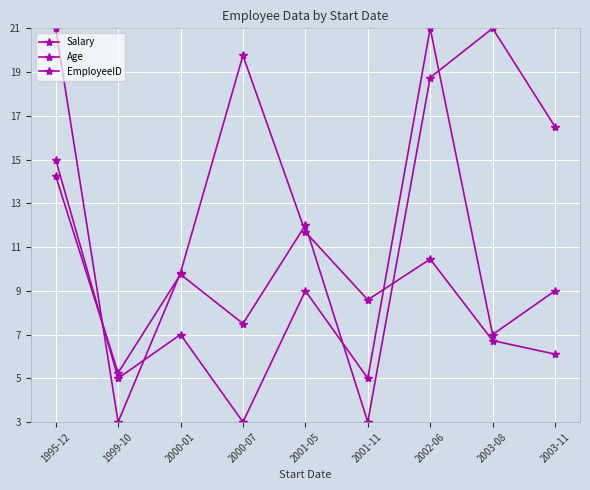

Which label corresponds to the smallest value in the chart?

1999-10